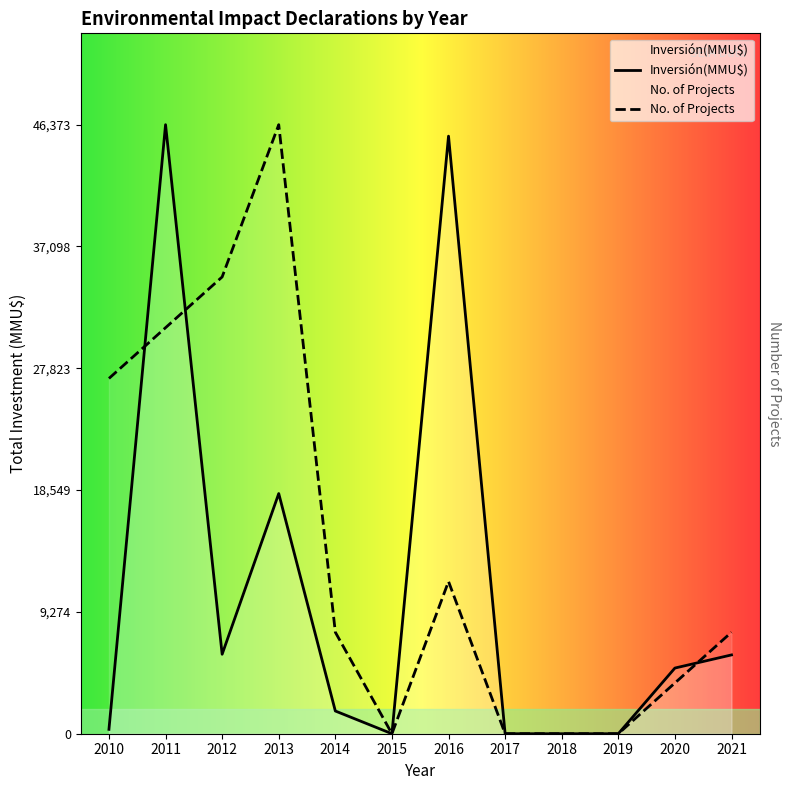

The No. of Projects series shows 13533.5 at 2021. True or false?

False